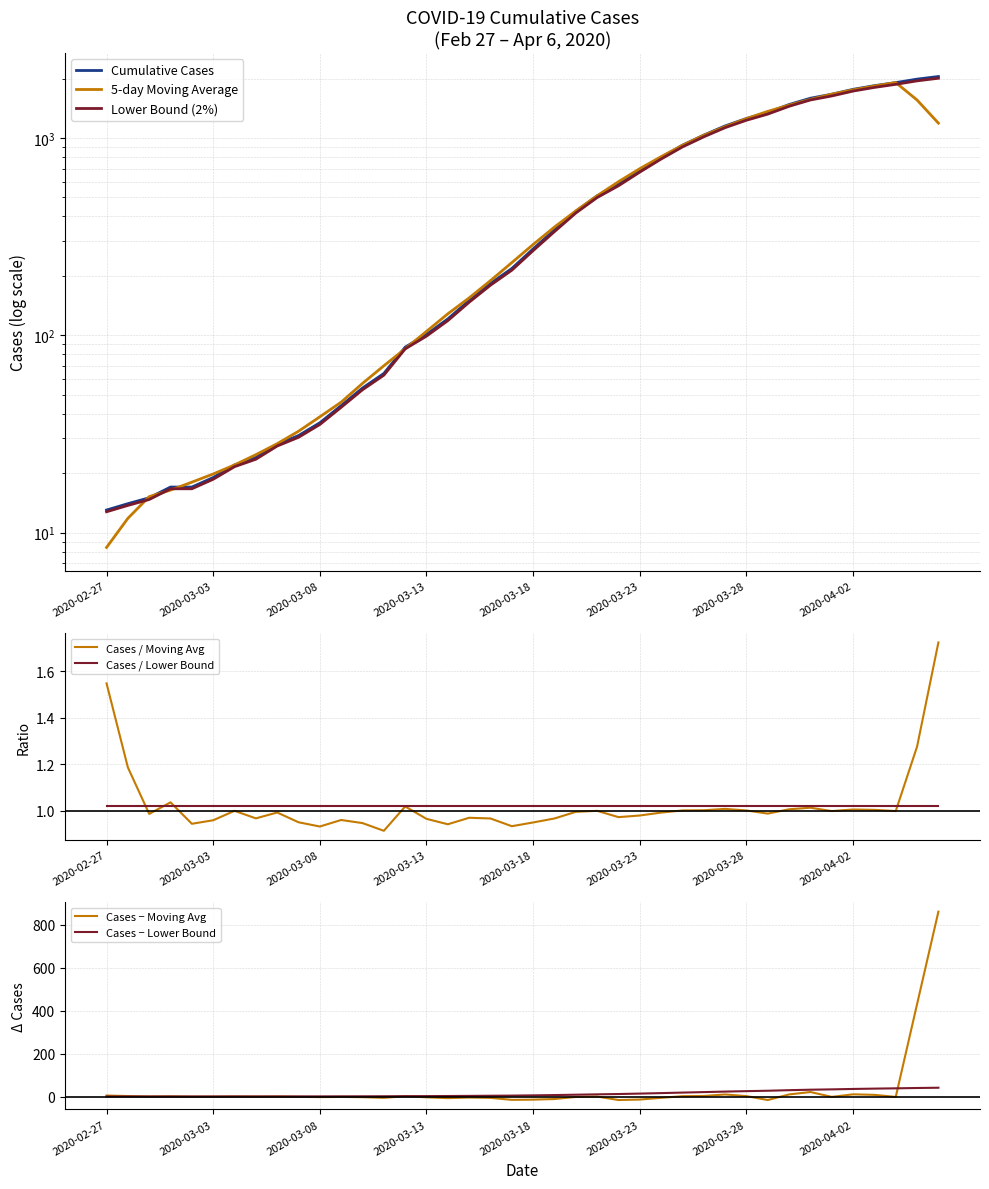

Reading right to left, extract all data points from this chart.

2049	1987	1908	1841	1764	1666	1590	1477	1348	1255	1151	1034	919	798	685	584	509	425	342	274	218	183	150	121	101	87	64	54	44	36	31	28	24	22	19	17	17	15	14	13